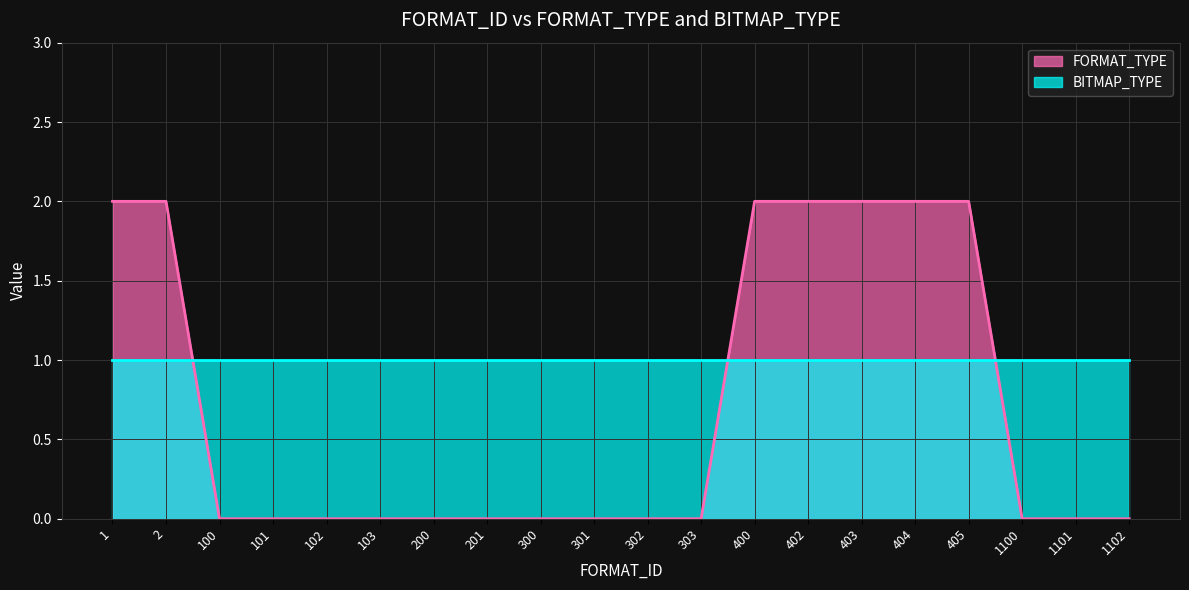

After their last crossing, which series has the higher values: BITMAP_TYPE or FORMAT_TYPE?

BITMAP_TYPE